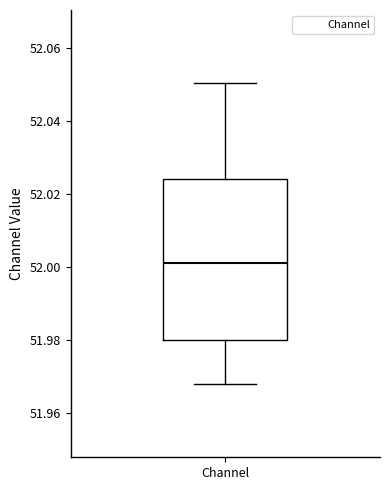

Read this box plot against the y-axis: the position of the median line, the range covered by the box, and the ends of both whiskers. The values are not printed on the chart, so give them approximately, as read against the axis.

median 52.002, box 51.980 to 52.024, whiskers 51.968 to 52.050